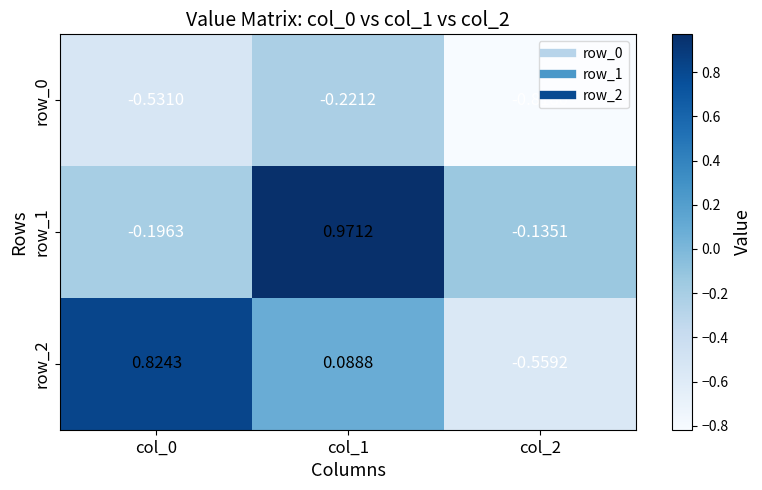

How many series are shown in this chart?

3